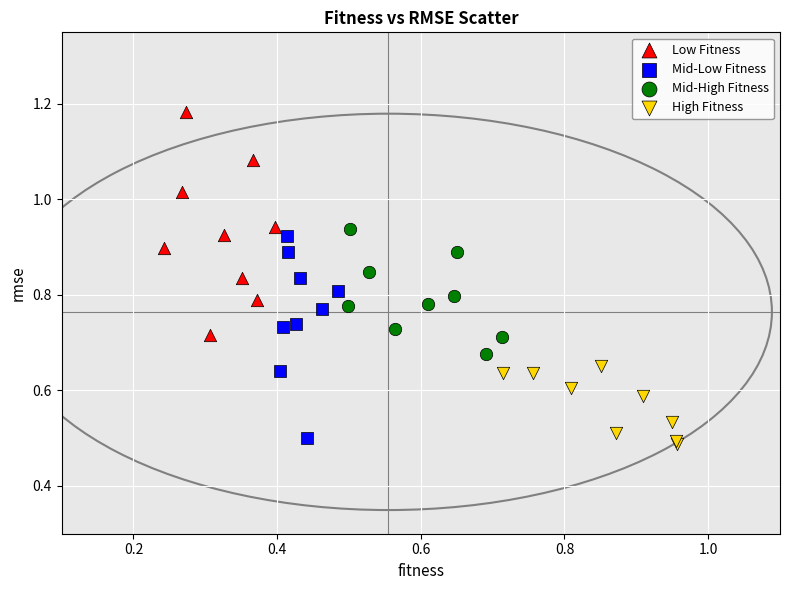

Which series contains the highest Y value?

Low Fitness